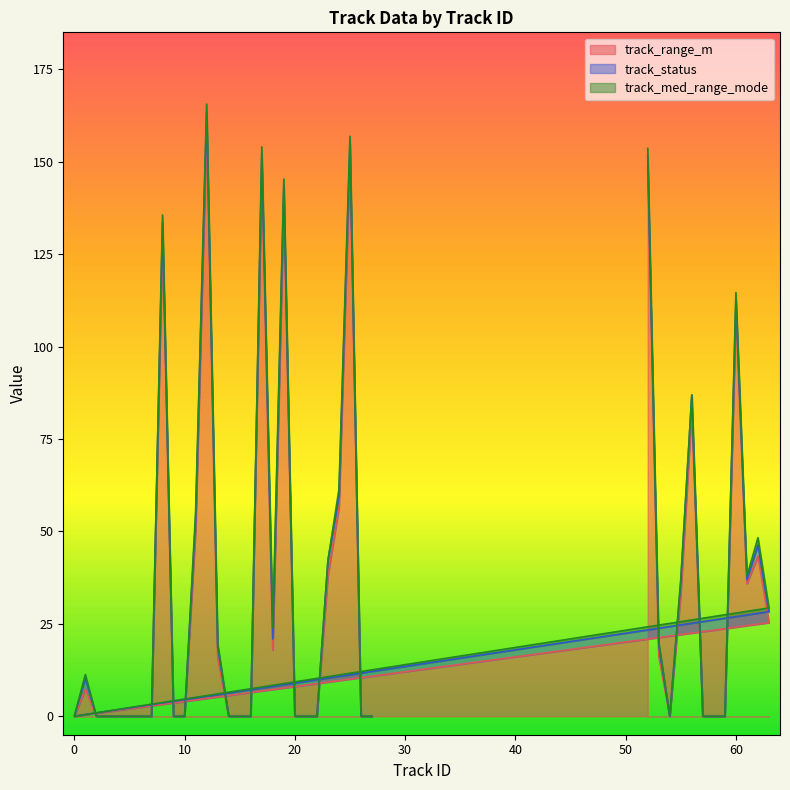

What is the sum of all track_range_m values?

1413.0